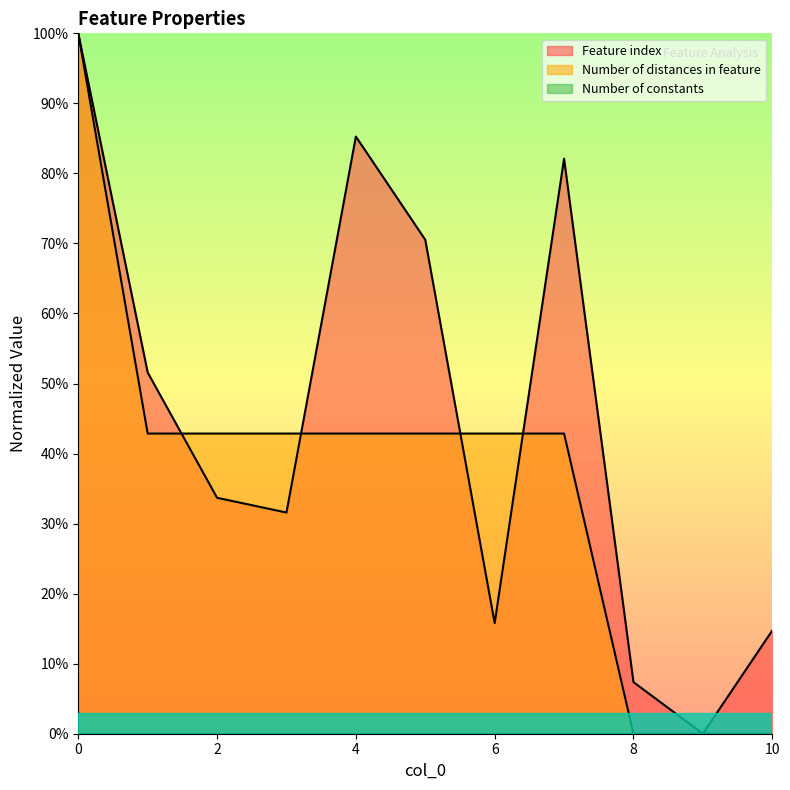

What is the approximate value of Number of distances in feature at 7?

42.9